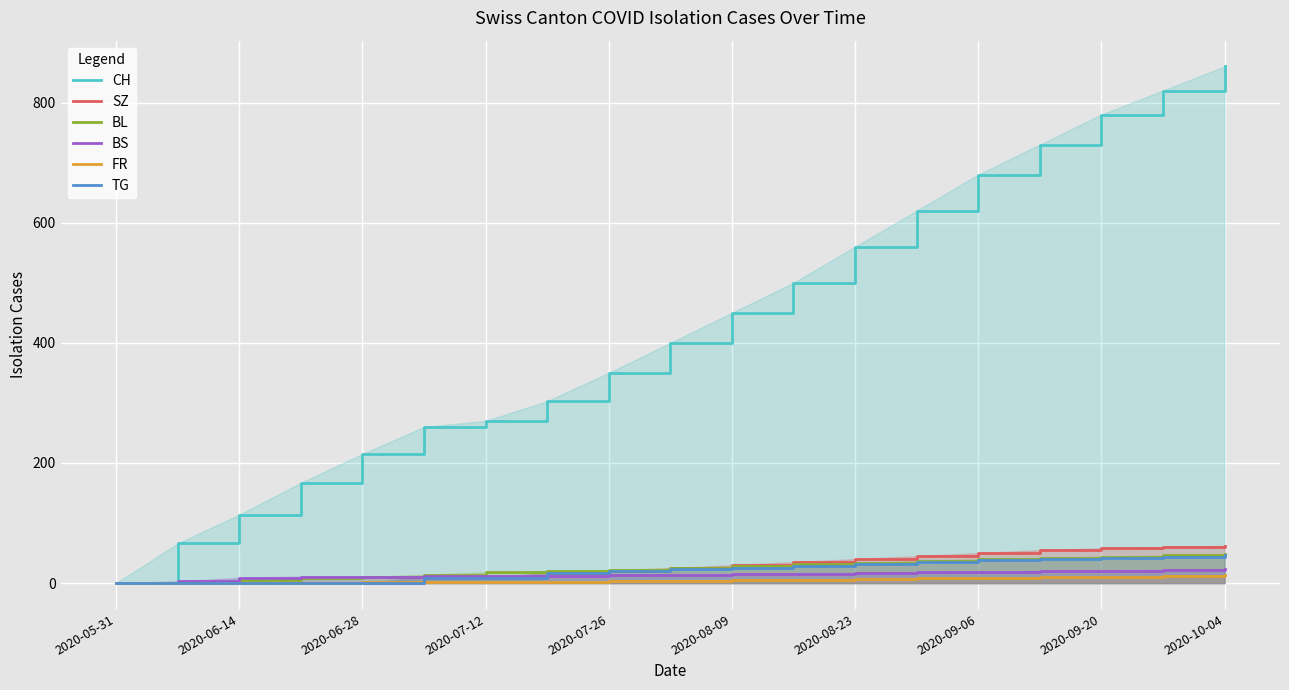

Which series has the largest range (max minus min)?

CH